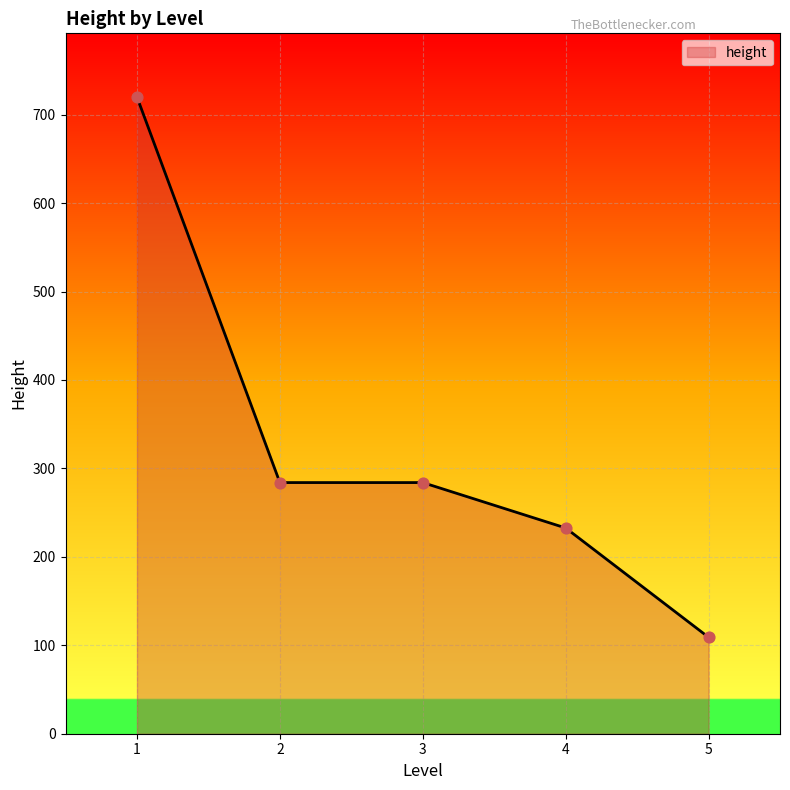

Which has a higher value, 5 or 4?

4